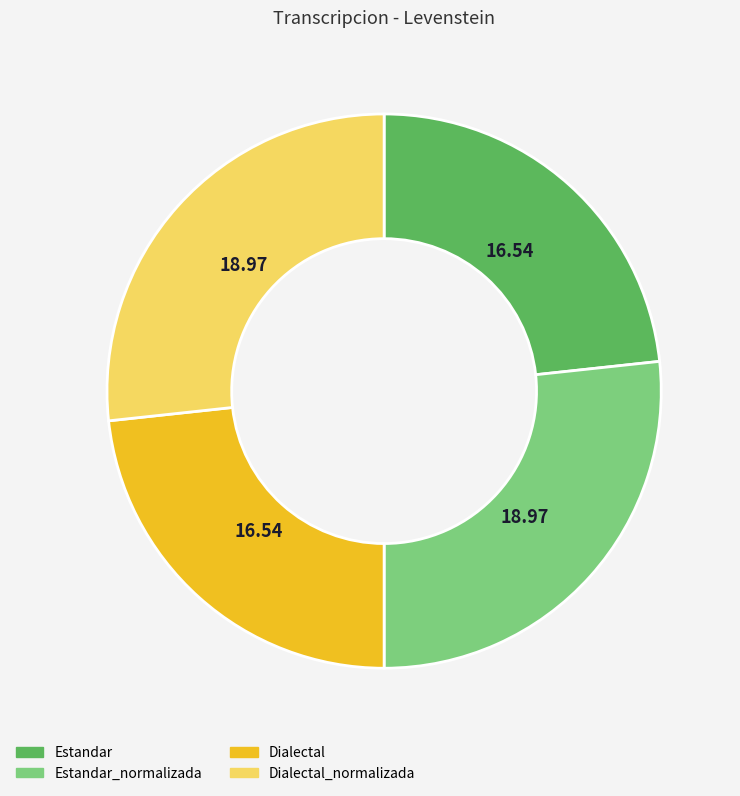

Count the number of slices in the pie.

4